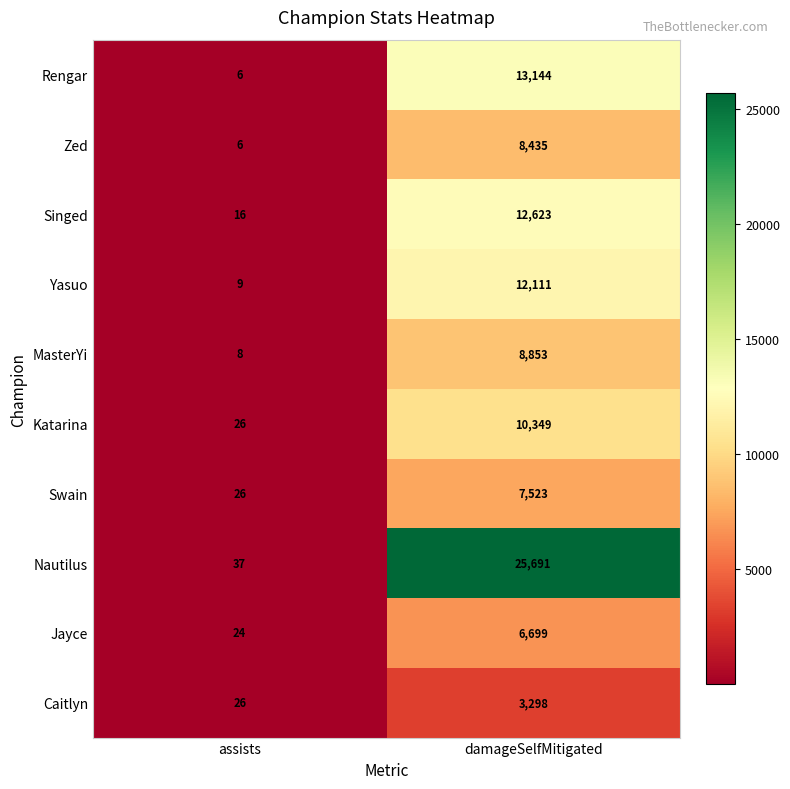

How many distinct data groups are displayed?

10